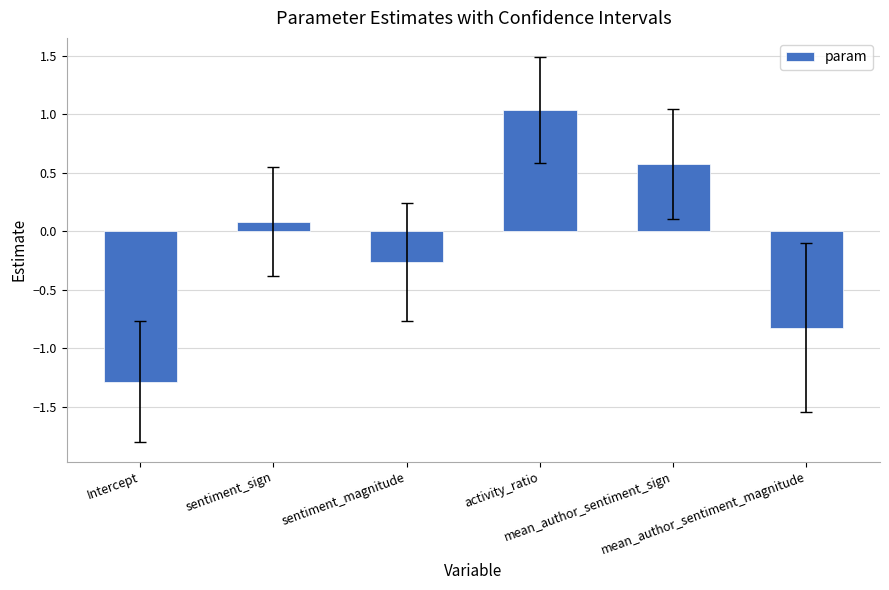

The value at mean_author_sentiment_magnitude is -0.2. True or false?

False